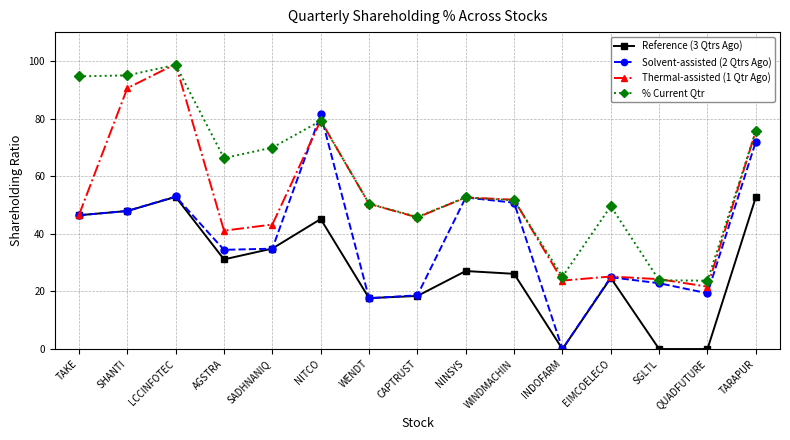

Which series has the largest range (max minus min)?

Solvent-assisted (2 Qtrs Ago)